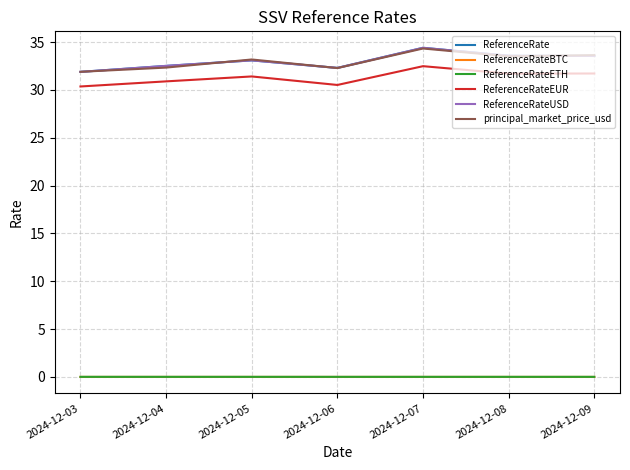

True or false: ReferenceRateEUR has a value of 55.7 at 2024-12-09.

False